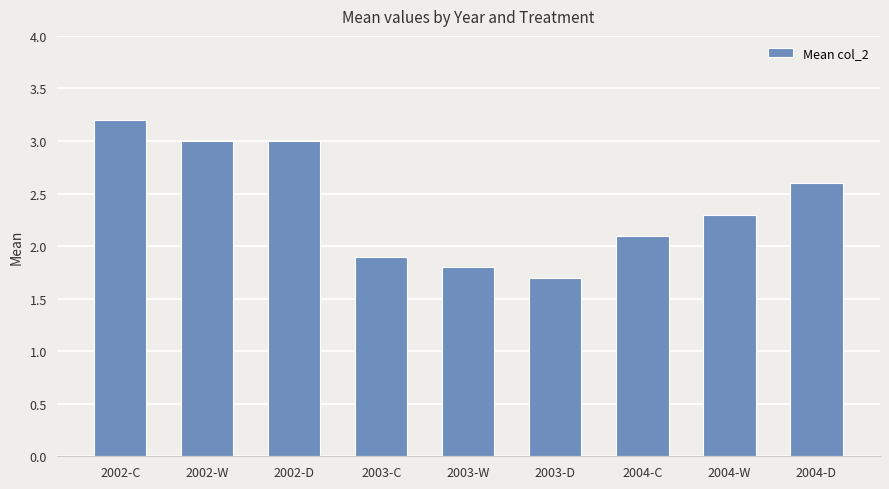

Where does the data first go above 2?

2002-C